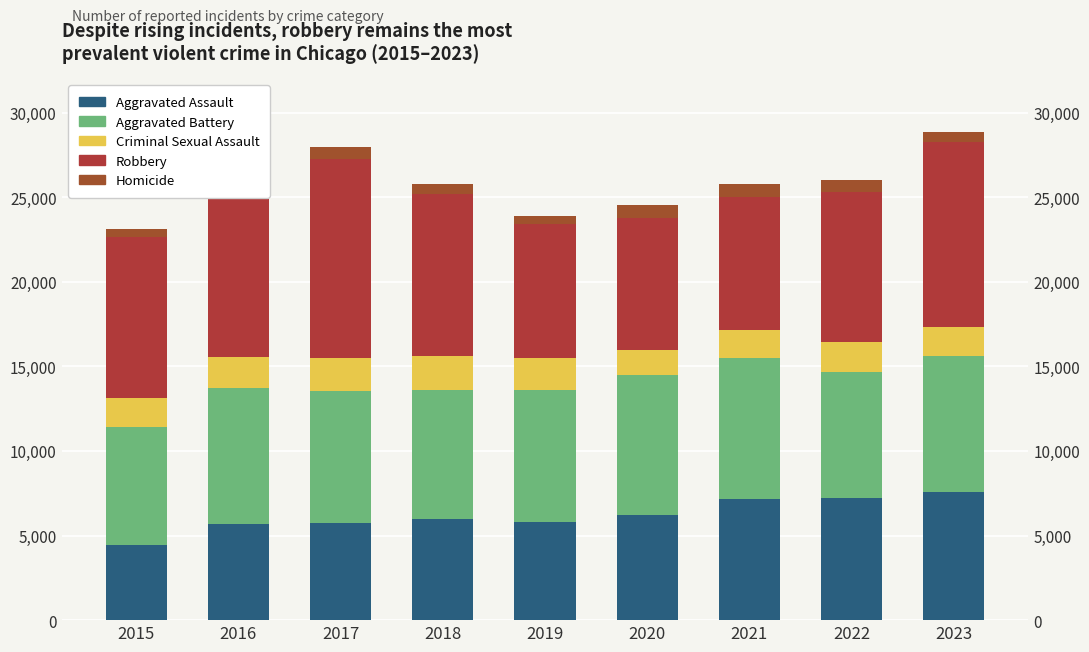

How many groups of bars are there?

9